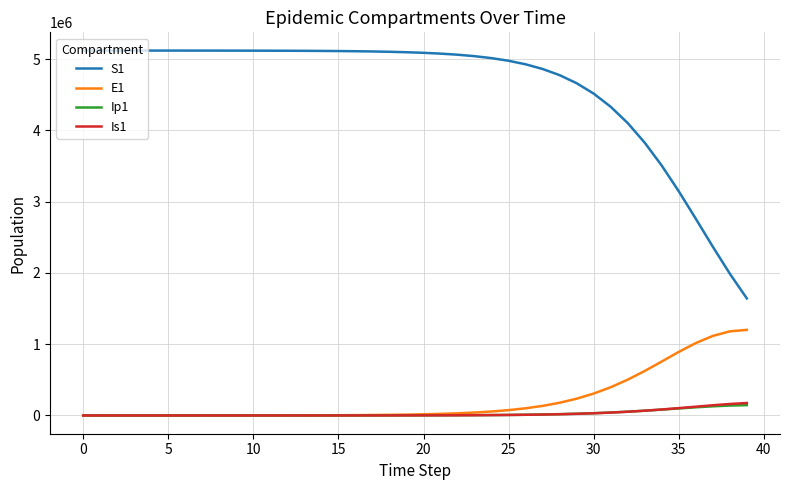

What is the average value of the E1 series?

223299.3